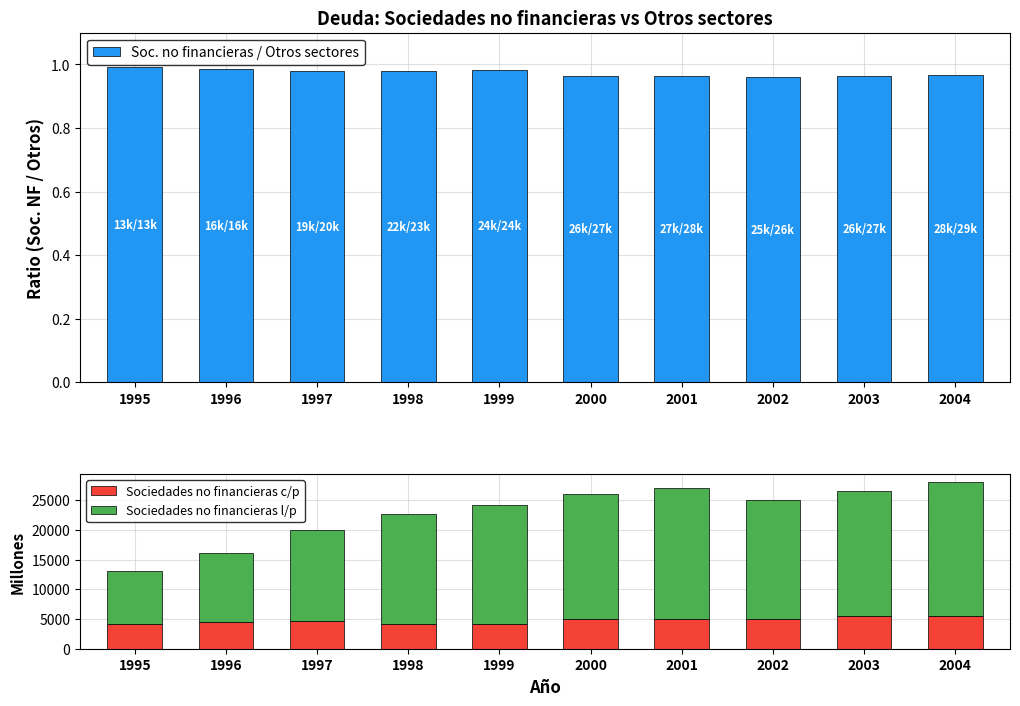

Which category has the highest value across all series?

2004